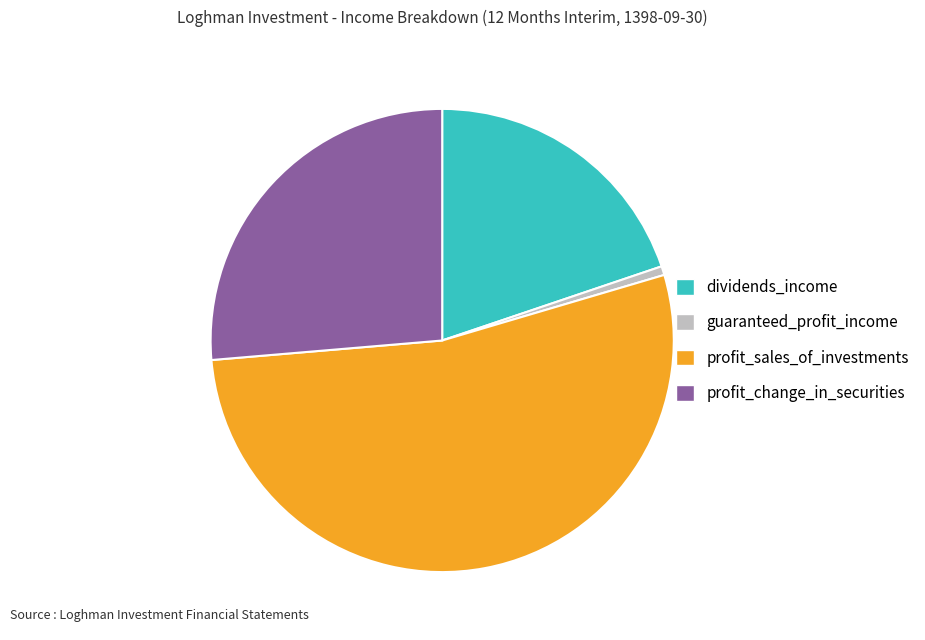

Combined, do profit_sales_of_investments and dividends_income account for over 50%?

Yes